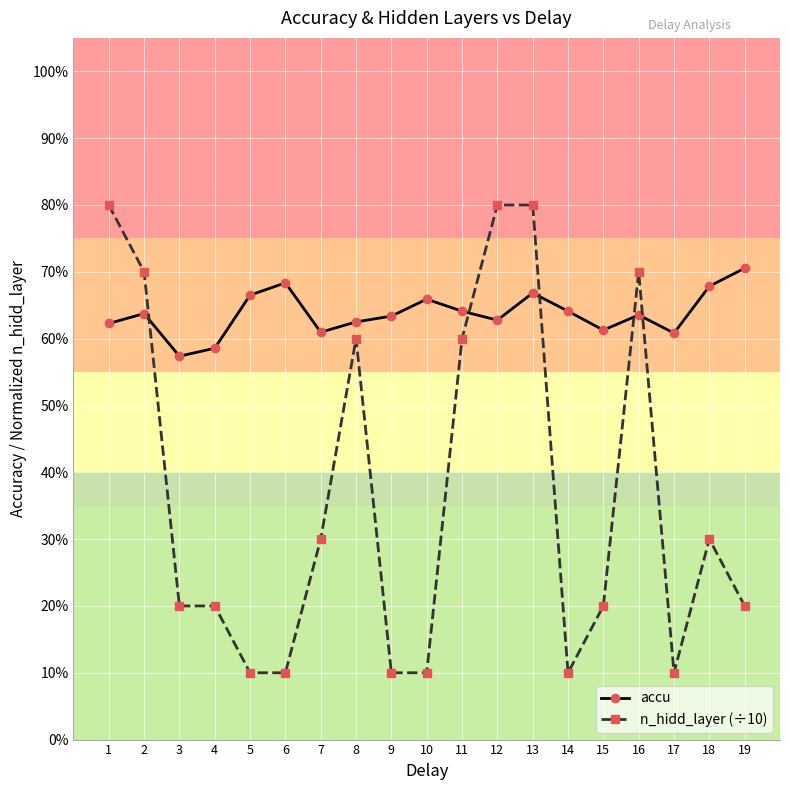

What is the maximum value for accu?

0.7